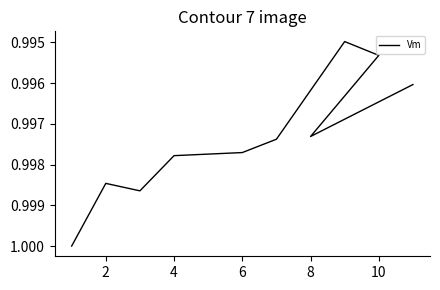

How many points are higher than both their immediate neighbors (excluding endpoints)?

2